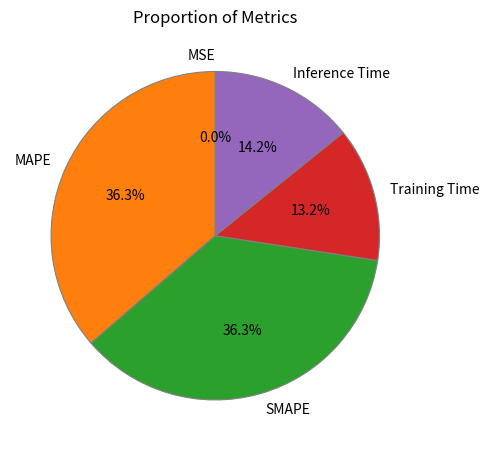

Does SMAPE account for over 50% of the chart?

No